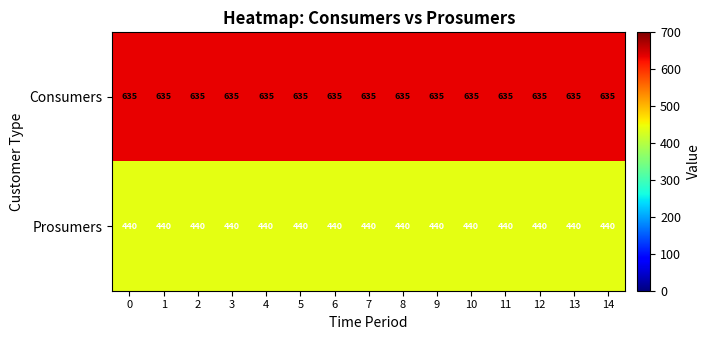

Which series has the largest total across all categories?

Consumers